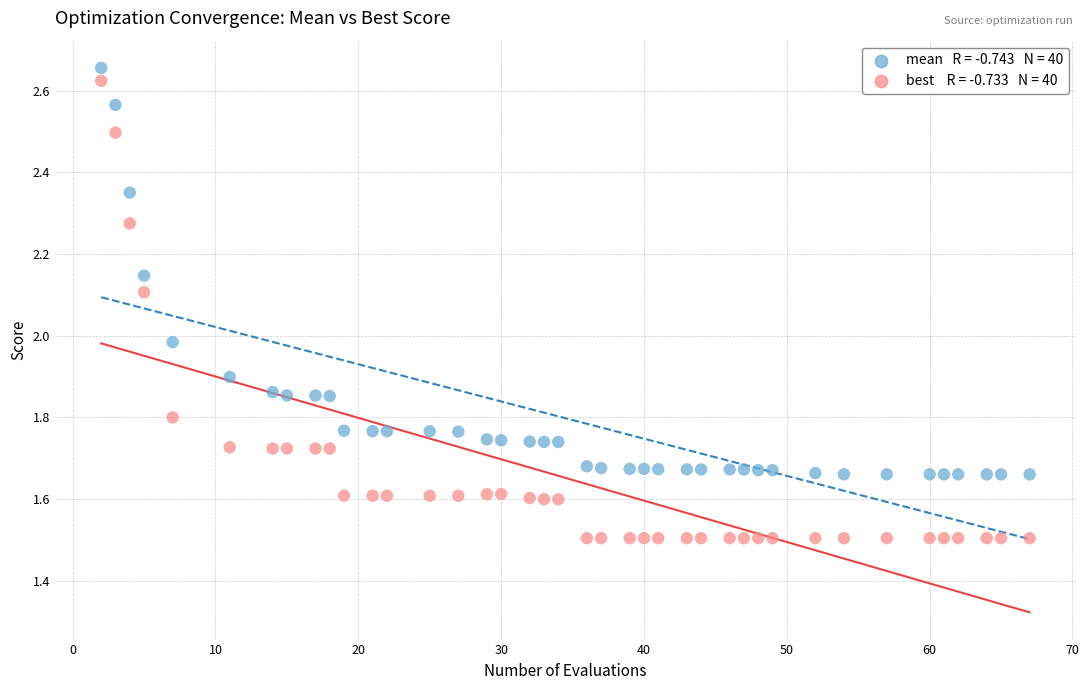

Across all data points, what is the range of X values (max minus min)?

65.0